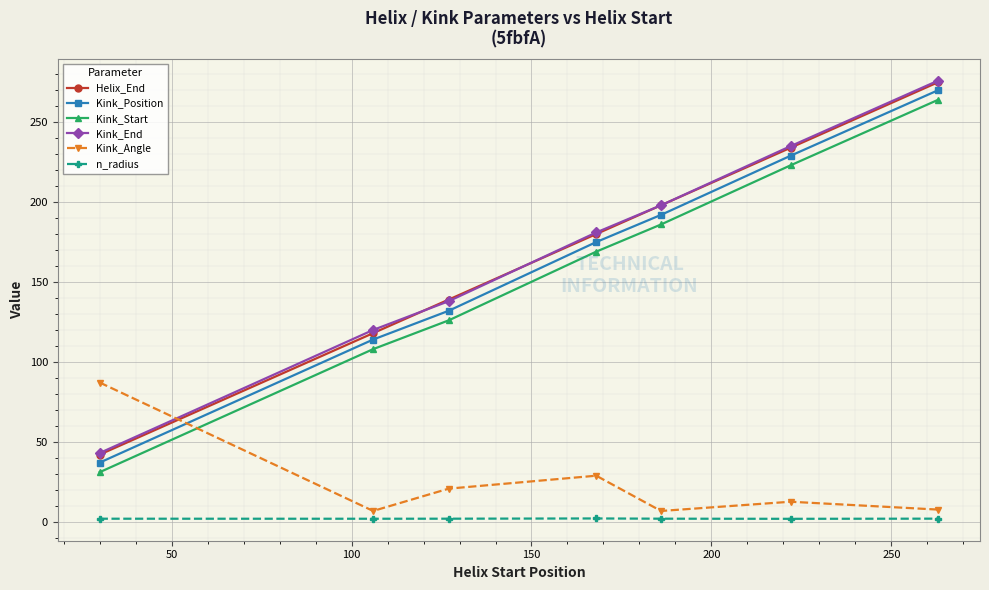

What is the sum of all Kink_Position values?

1149.0